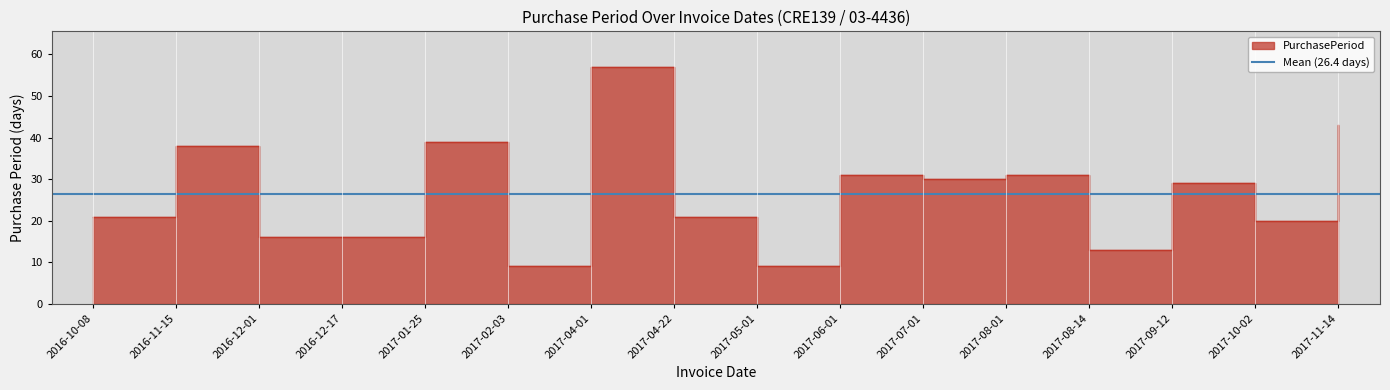

Is it true that the value at 2017-02-03 is 9?

True